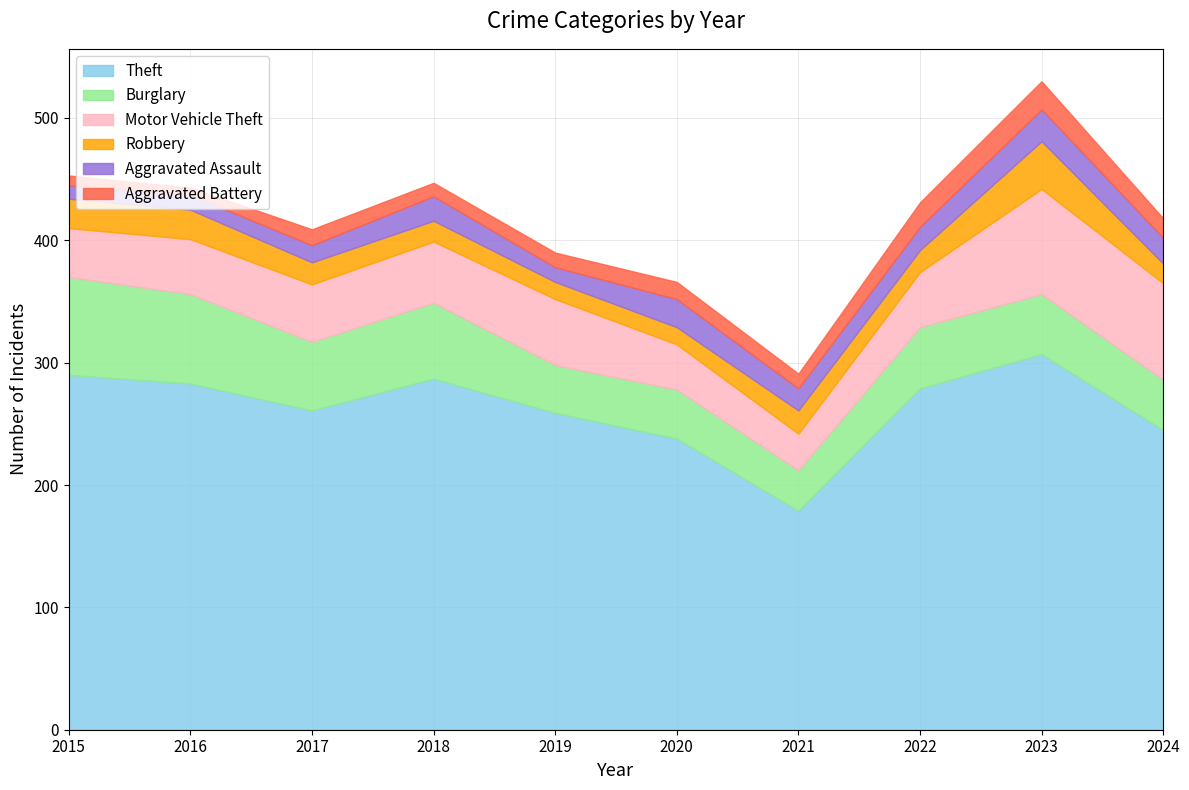

Rank the series by their maximum value, from lowest to highest.

Aggravated Battery, Aggravated Assault, Robbery, Burglary, Motor Vehicle Theft, Theft